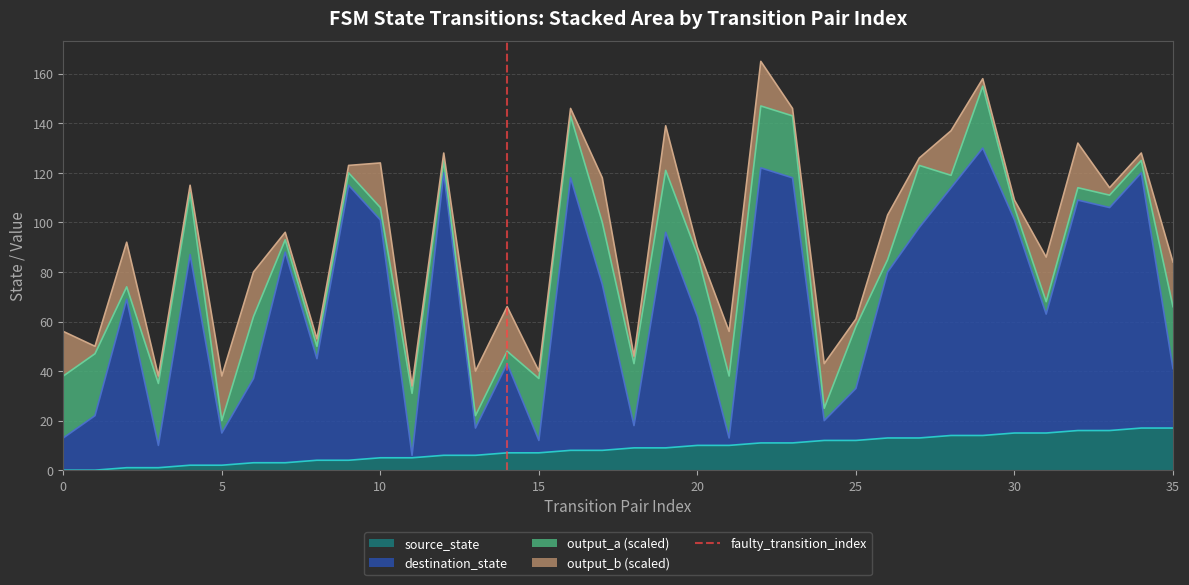

True or false: source_state has a value of 21 at 25.

False